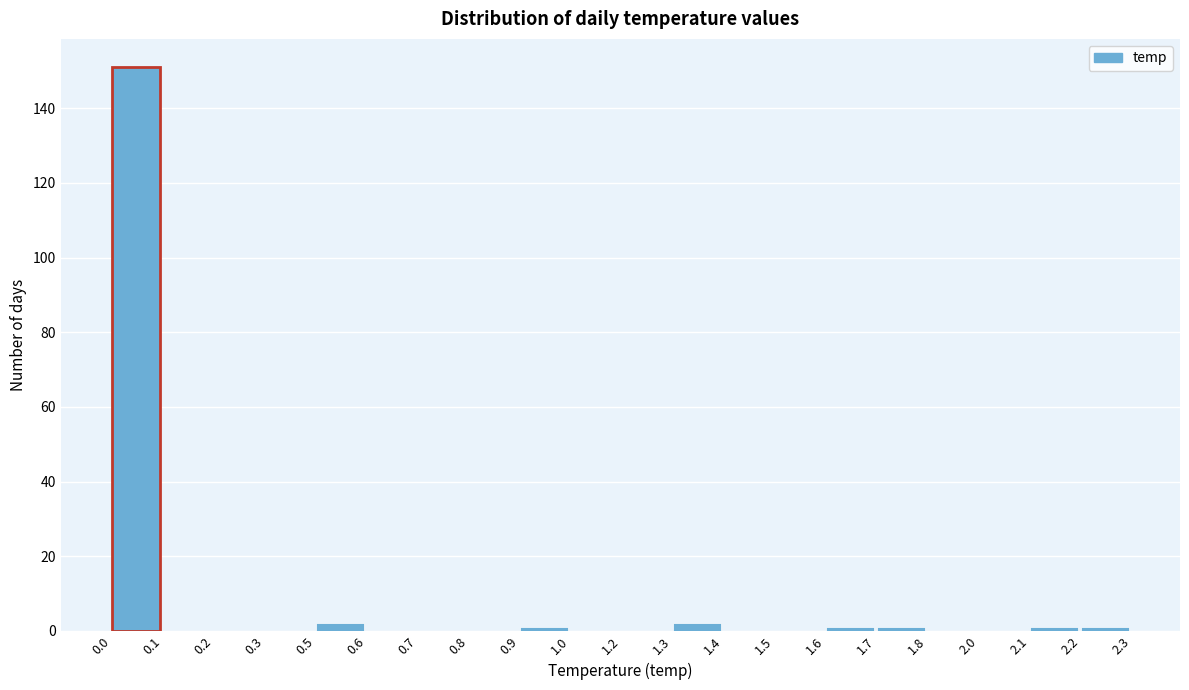

Reading left to right, transcribe all the data shown in this chart.

0.0=151	0.1=0	0.2=0	0.3=0	0.5=2	0.6=0	0.7=0	0.8=0	0.9=1	1.0=0	1.2=0	1.3=2	1.4=0	1.5=0	1.6=1	1.7=1	1.8=0	2.0=0	2.1=1	2.2=1